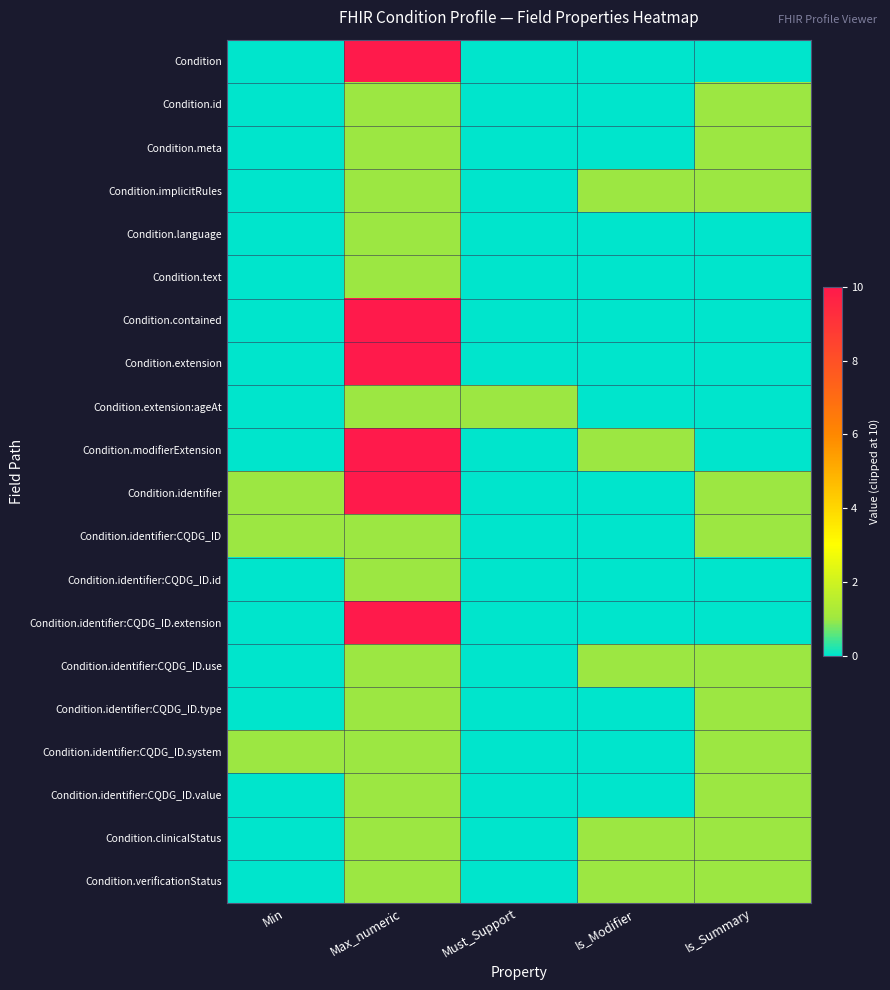

Reading right to left, extract all data points from this chart.

Condition: Is_Summary=0	Is_Modifier=0	Must_Support=0	Max_numeric=10	Min=0
Condition.id: Is_Summary=1	Is_Modifier=0	Must_Support=0	Max_numeric=1	Min=0
Condition.meta: Is_Summary=1	Is_Modifier=0	Must_Support=0	Max_numeric=1	Min=0
Condition.implicitRules: Is_Summary=1	Is_Modifier=1	Must_Support=0	Max_numeric=1	Min=0
Condition.language: Is_Summary=0	Is_Modifier=0	Must_Support=0	Max_numeric=1	Min=0
Condition.text: Is_Summary=0	Is_Modifier=0	Must_Support=0	Max_numeric=1	Min=0
Condition.contained: Is_Summary=0	Is_Modifier=0	Must_Support=0	Max_numeric=10	Min=0
Condition.extension: Is_Summary=0	Is_Modifier=0	Must_Support=0	Max_numeric=10	Min=0
Condition.extension:ageAt: Is_Summary=0	Is_Modifier=0	Must_Support=1	Max_numeric=1	Min=0
Condition.modifierExtension: Is_Summary=0	Is_Modifier=1	Must_Support=0	Max_numeric=10	Min=0
Condition.identifier: Is_Summary=1	Is_Modifier=0	Must_Support=0	Max_numeric=10	Min=1
Condition.identifier:CQDG_ID: Is_Summary=1	Is_Modifier=0	Must_Support=0	Max_numeric=1	Min=1
Condition.identifier:CQDG_ID.id: Is_Summary=0	Is_Modifier=0	Must_Support=0	Max_numeric=1	Min=0
Condition.identifier:CQDG_ID.extension: Is_Summary=0	Is_Modifier=0	Must_Support=0	Max_numeric=10	Min=0
Condition.identifier:CQDG_ID.use: Is_Summary=1	Is_Modifier=1	Must_Support=0	Max_numeric=1	Min=0
Condition.identifier:CQDG_ID.type: Is_Summary=1	Is_Modifier=0	Must_Support=0	Max_numeric=1	Min=0
Condition.identifier:CQDG_ID.system: Is_Summary=1	Is_Modifier=0	Must_Support=0	Max_numeric=1	Min=1
Condition.identifier:CQDG_ID.value: Is_Summary=1	Is_Modifier=0	Must_Support=0	Max_numeric=1	Min=0
Condition.clinicalStatus: Is_Summary=1	Is_Modifier=1	Must_Support=0	Max_numeric=1	Min=0
Condition.verificationStatus: Is_Summary=1	Is_Modifier=1	Must_Support=0	Max_numeric=1	Min=0